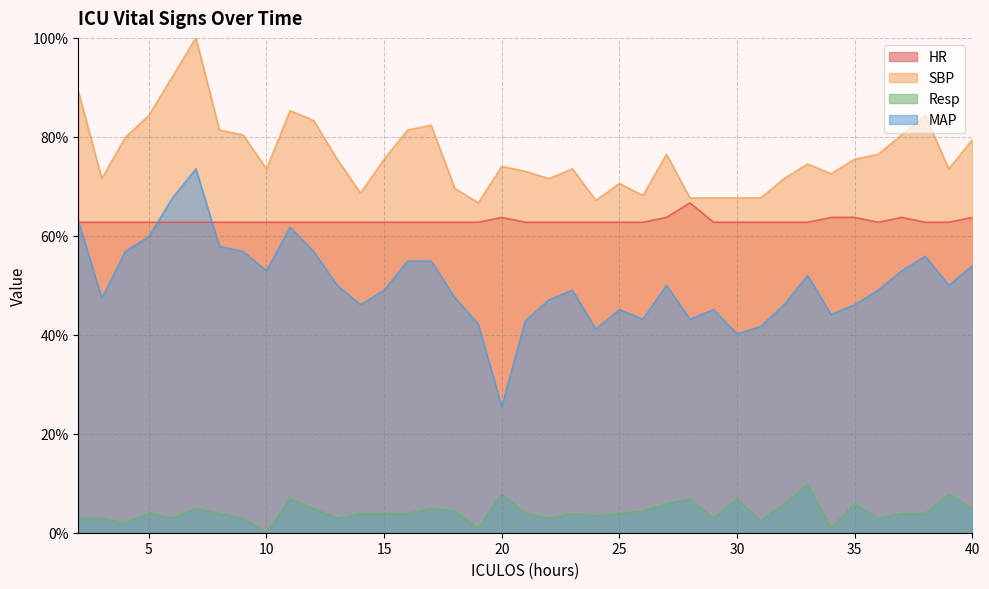

What is the value of the SBP point at the 17th from the left?

69.6